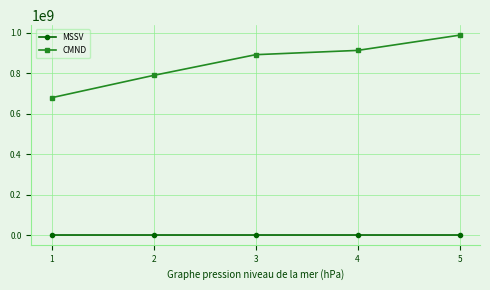

What are all the series names shown in the legend?

MSSV, CMND